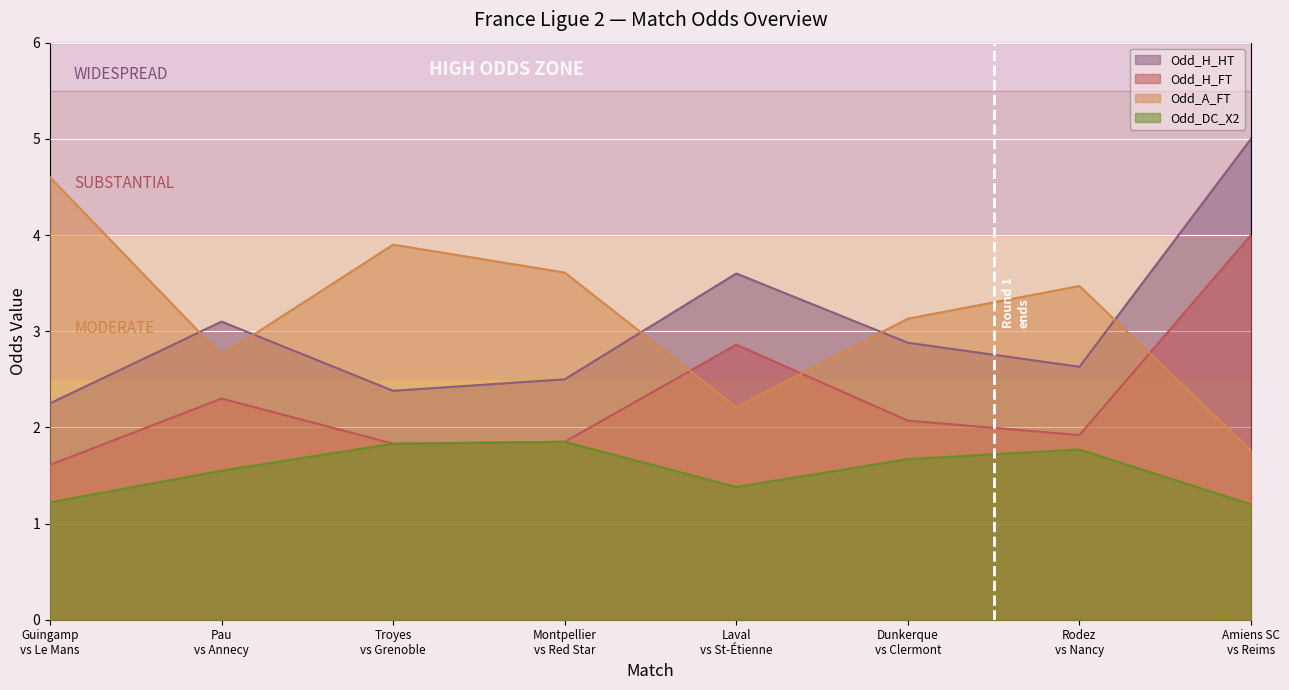

What is the lowest value of the Odd_A_FT series?

1.8